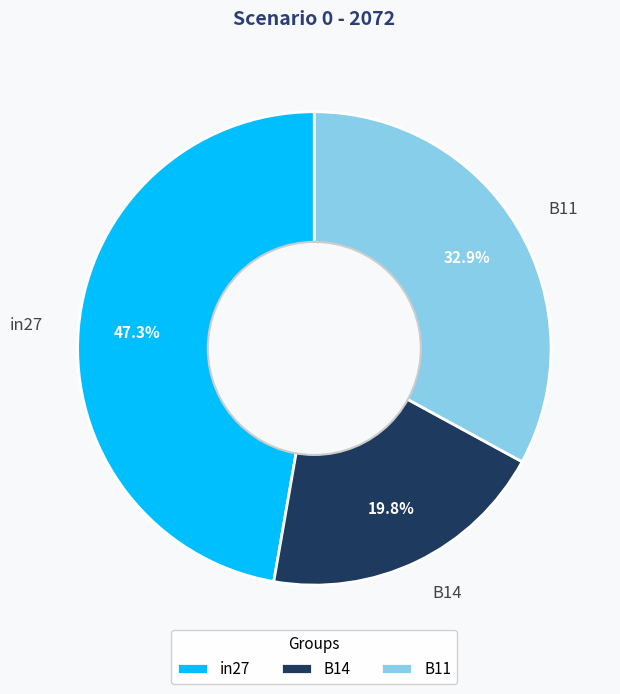

Between B14 and B11, which is larger?

B11